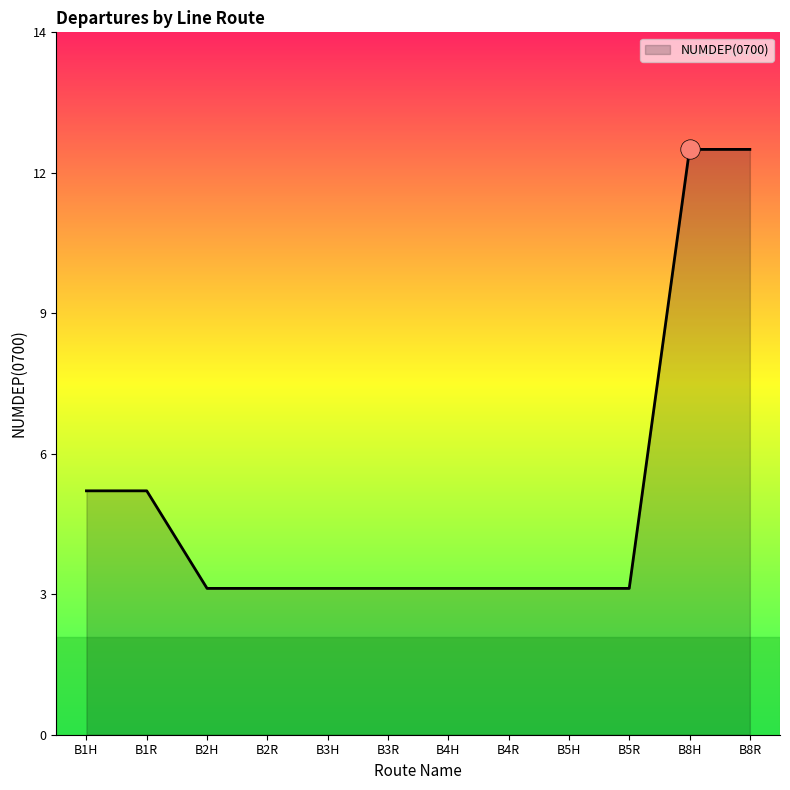

Does the chart display data point markers on the line(s)?

No